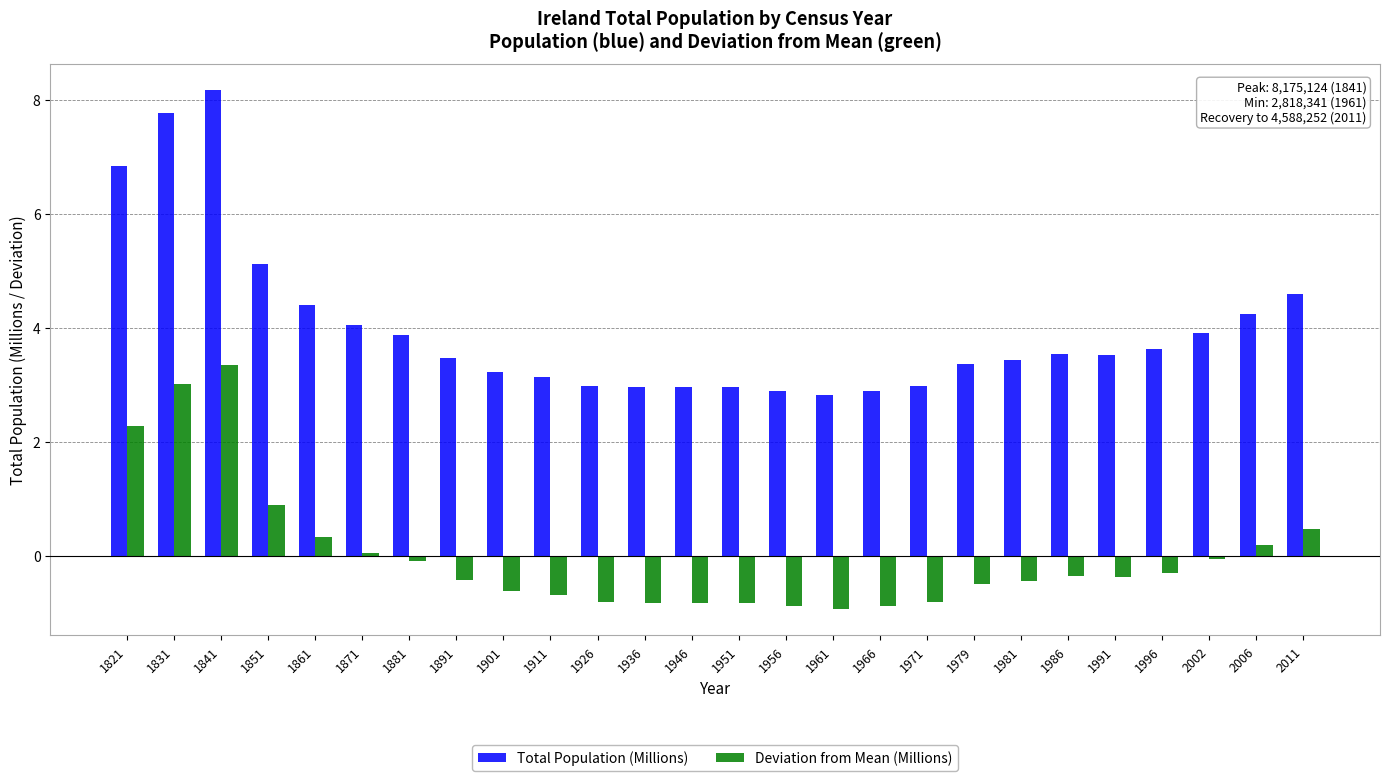

Which series has the widest spread of values?

Total Population (Millions)